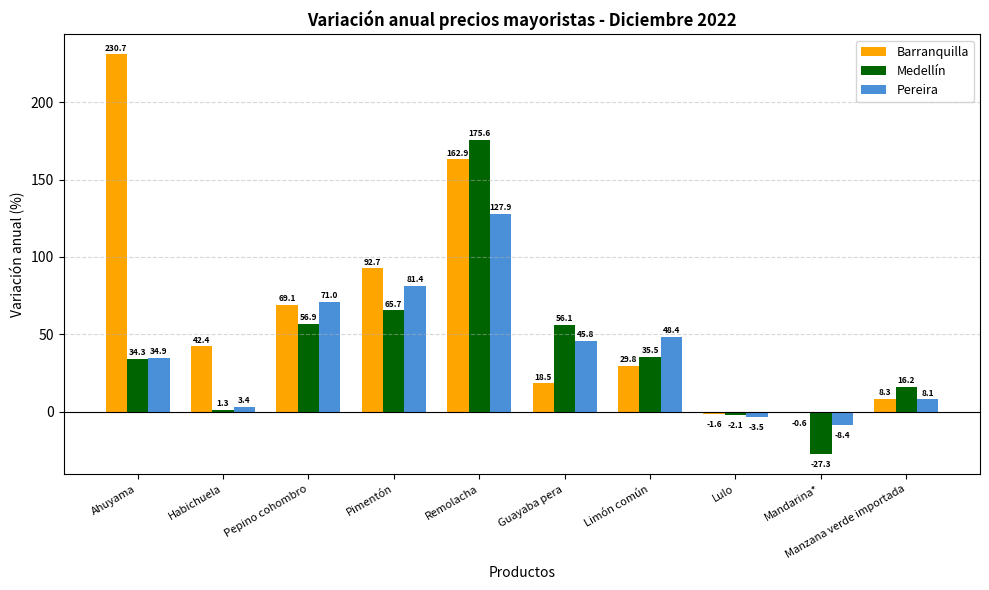

The value of Medellín at Pepino cohombro is 56.9. True or false?

True